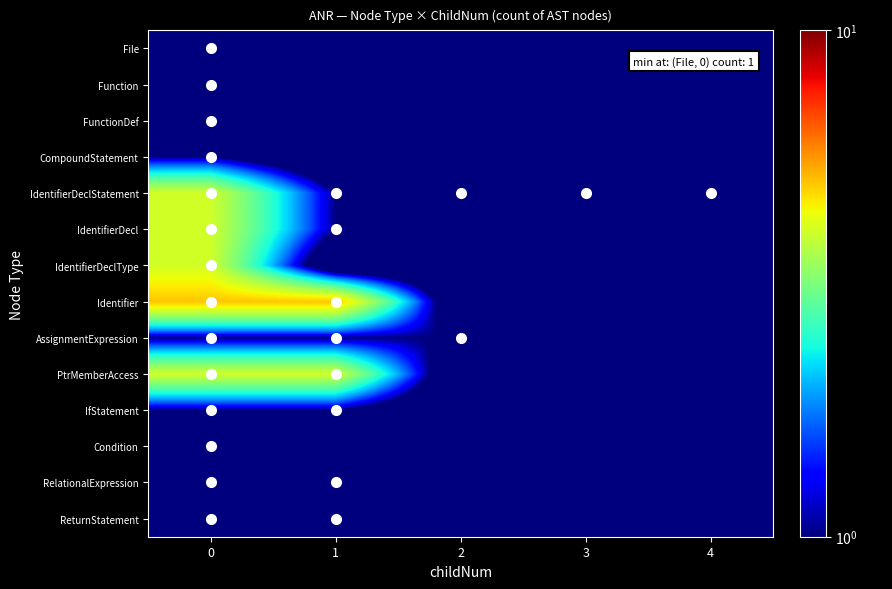

How many series are shown in this chart?

14